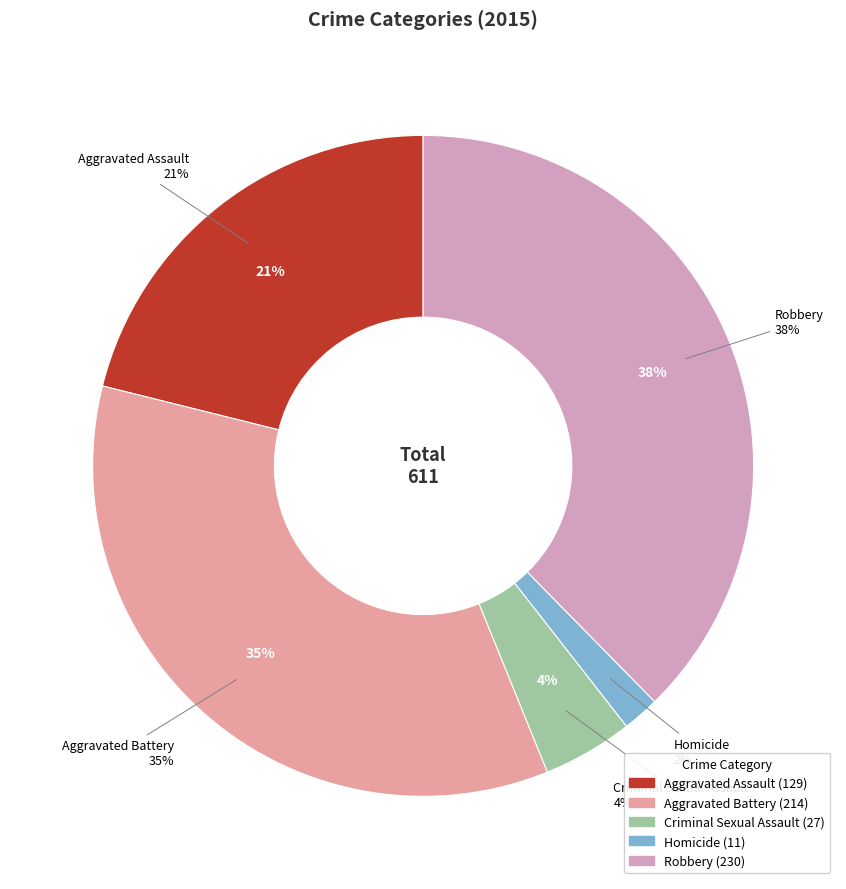

What is the ratio of the value at Homicide to the value at Aggravated Assault?

0.1